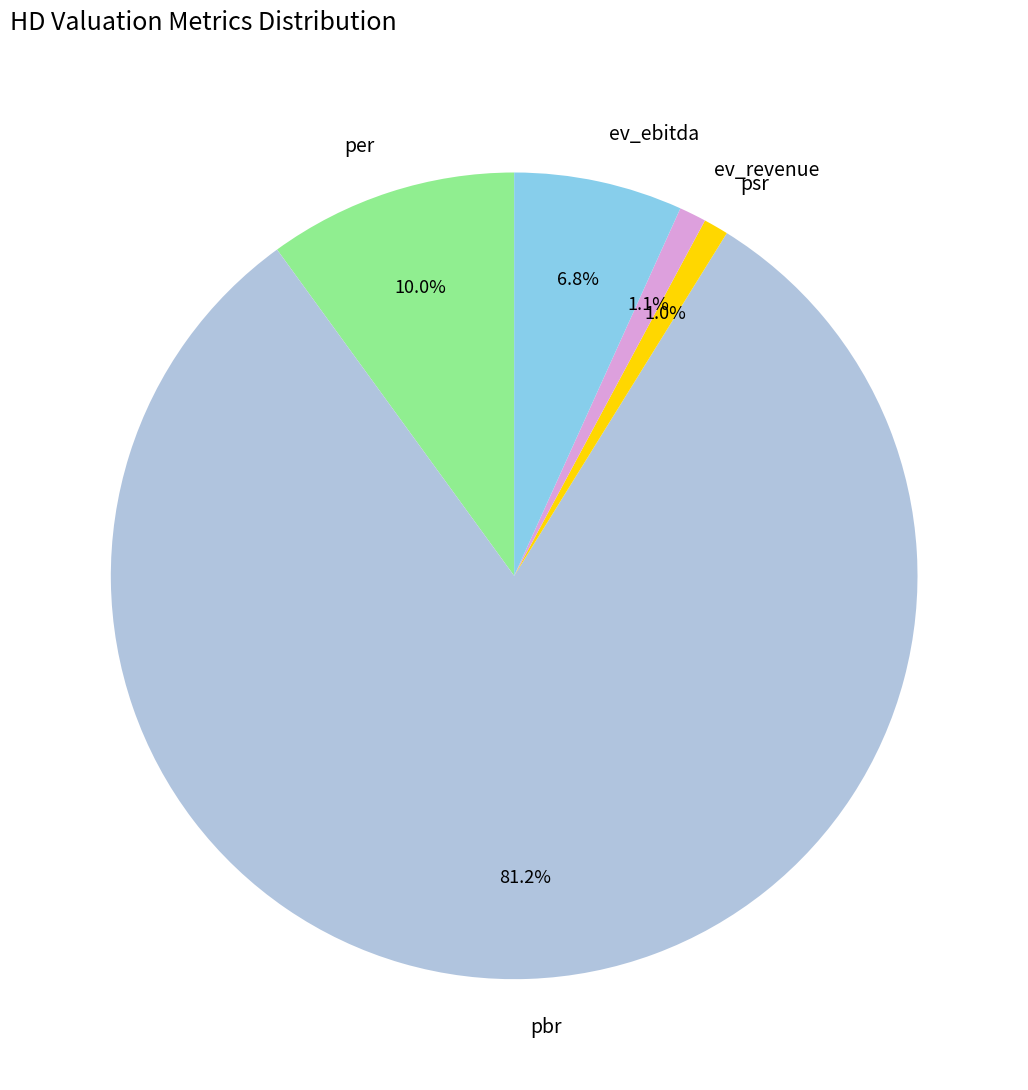

Which category has the biggest portion of the pie?

pbr